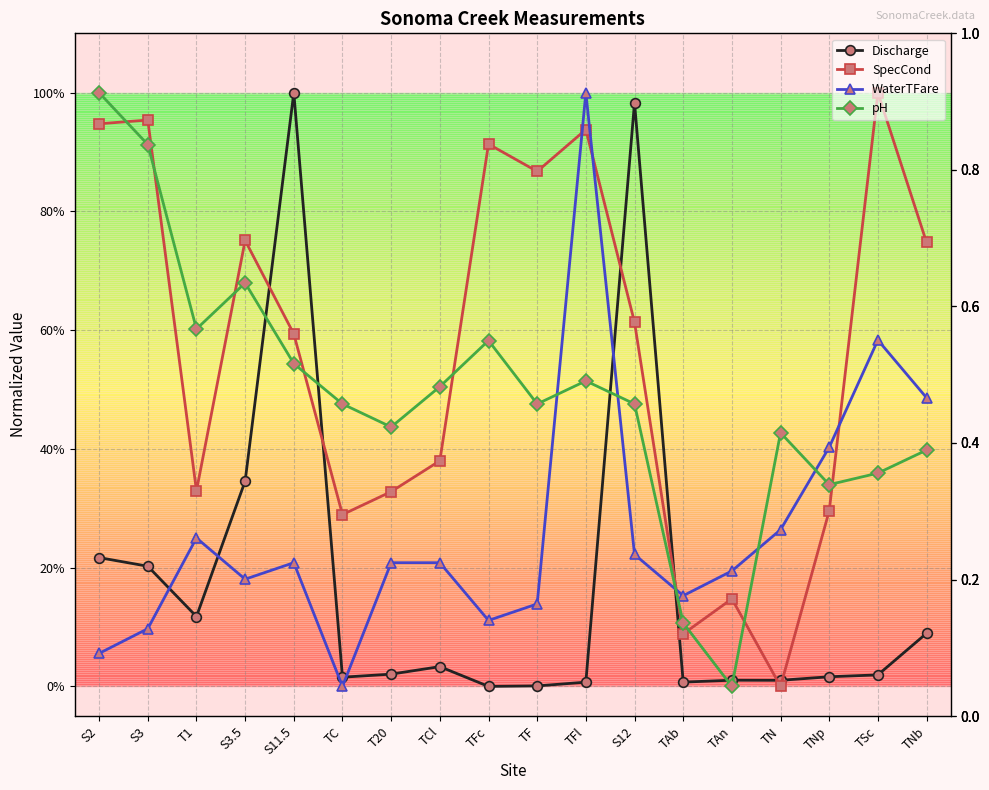

True or false: WaterTFare and pH cross at least once.

True